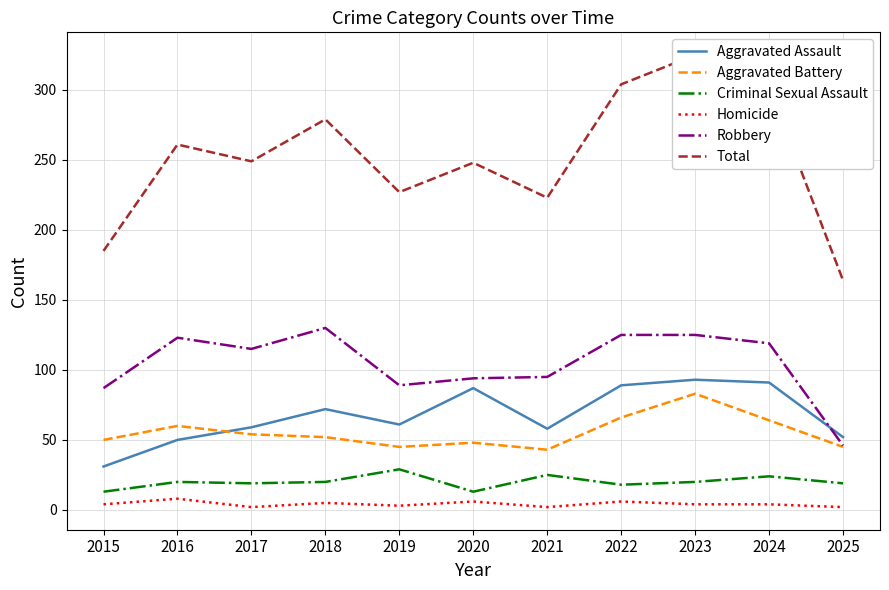

At which label is Robbery closest to 88?

2015